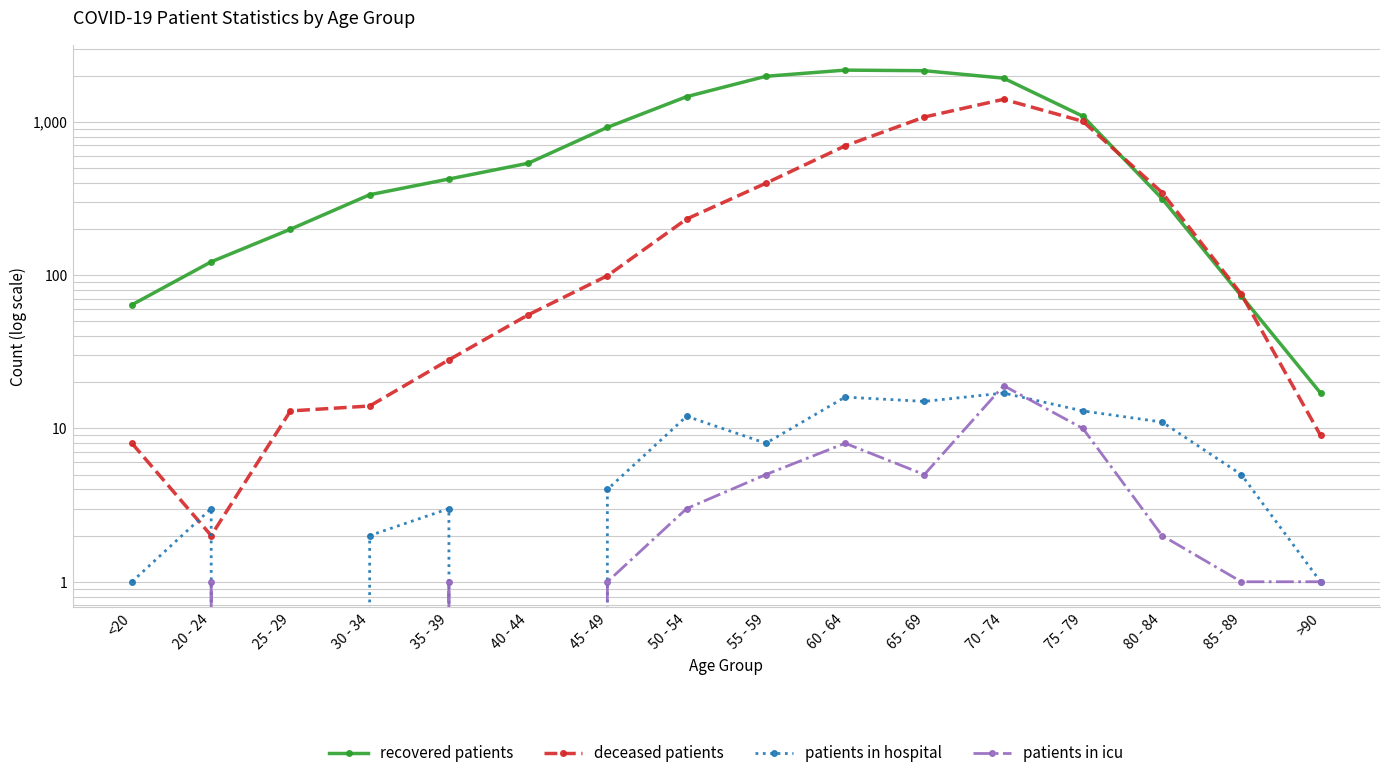

At which category does patients in hospital reach its first local peak?

20 - 24